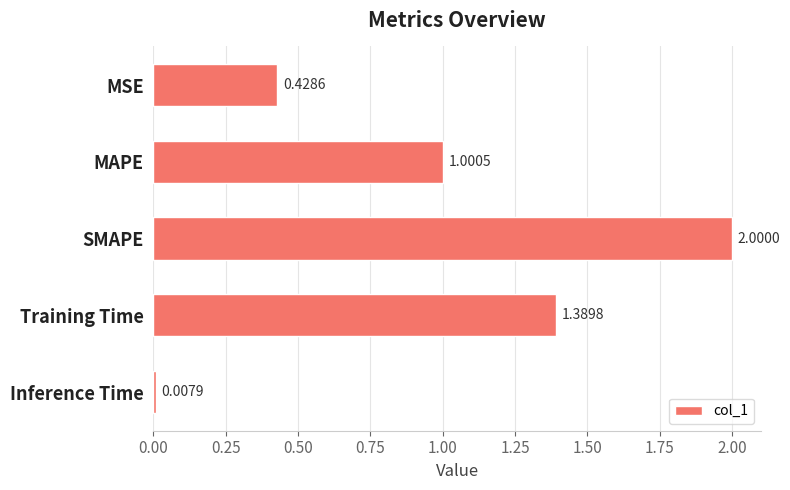

How many data points does each series have?

5